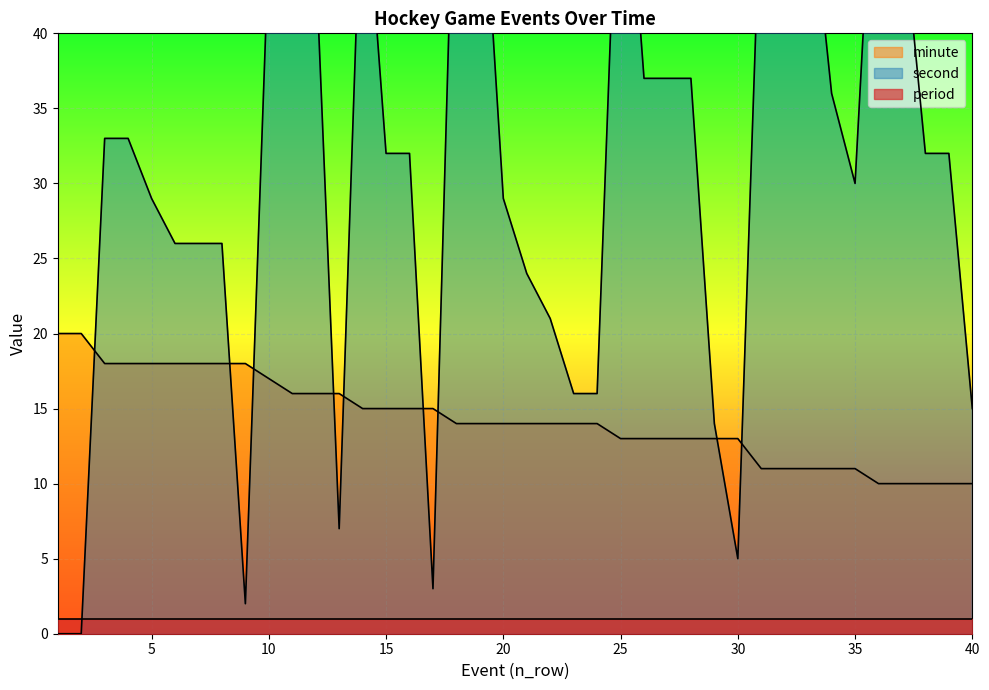

Is it true that minute equals 3 at 13?

False